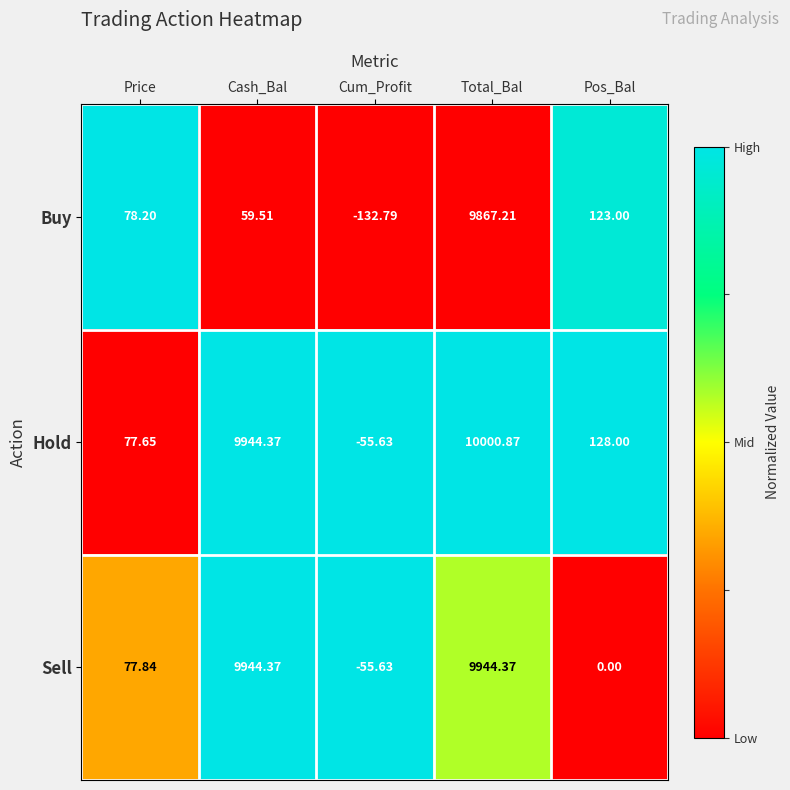

List the labels in order of Hold value, smallest first.

Cum_Profit, Price, Pos_Bal, Cash_Bal, Total_Bal